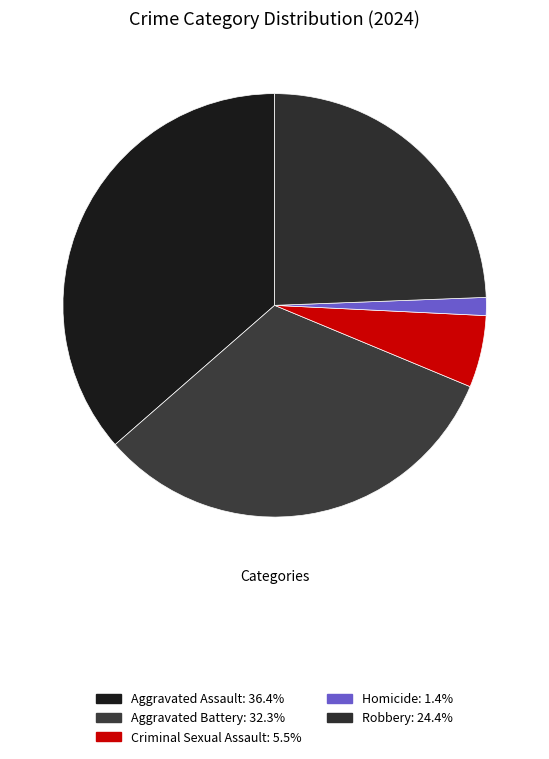

How many slices are in this pie chart?

5